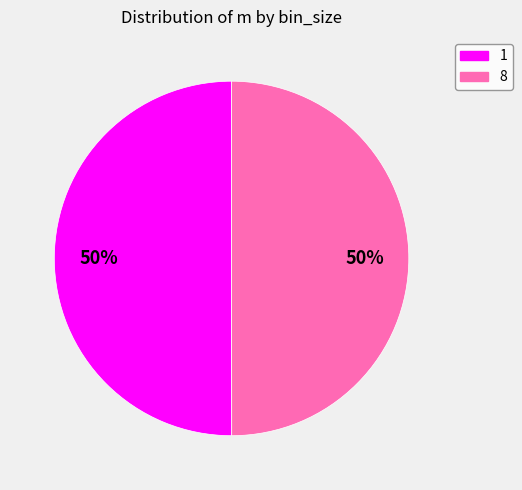

To the nearest percent, what percentage of the pie is 8?

50%